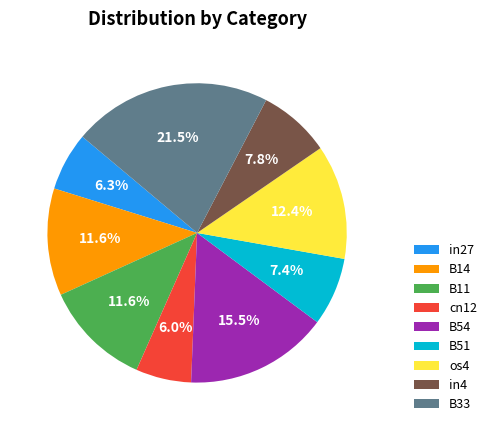

How many slices are in this pie chart?

9